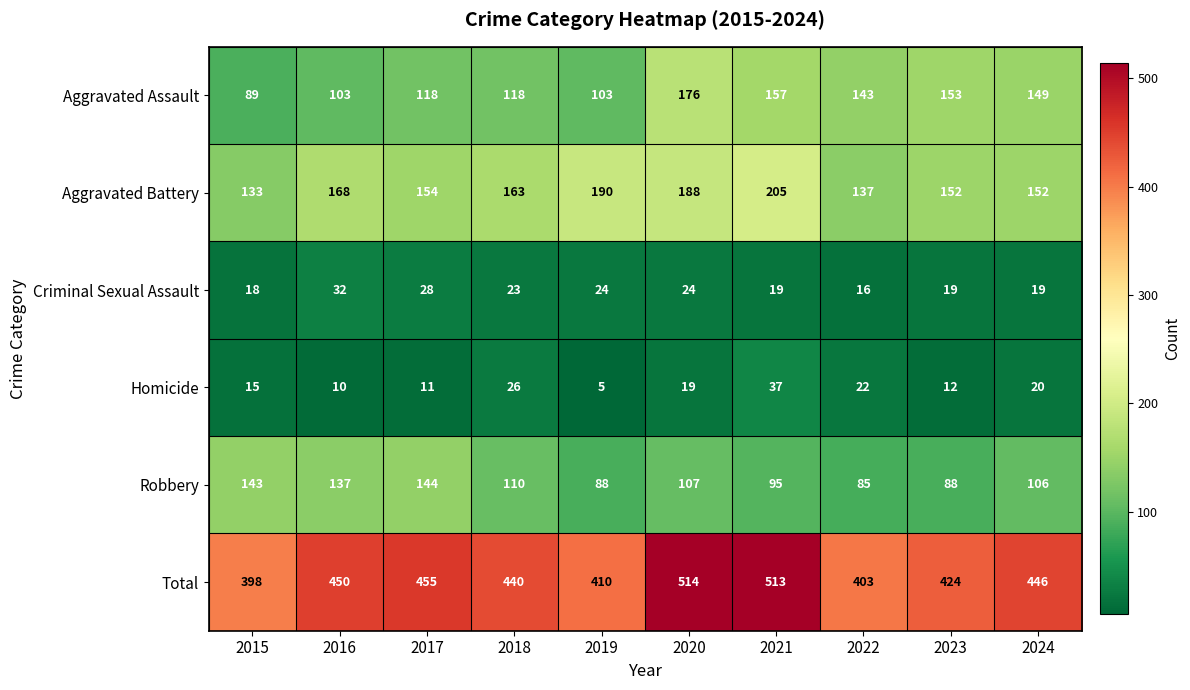

What is the sum of the Robbery values at 2017 and 2015?

287